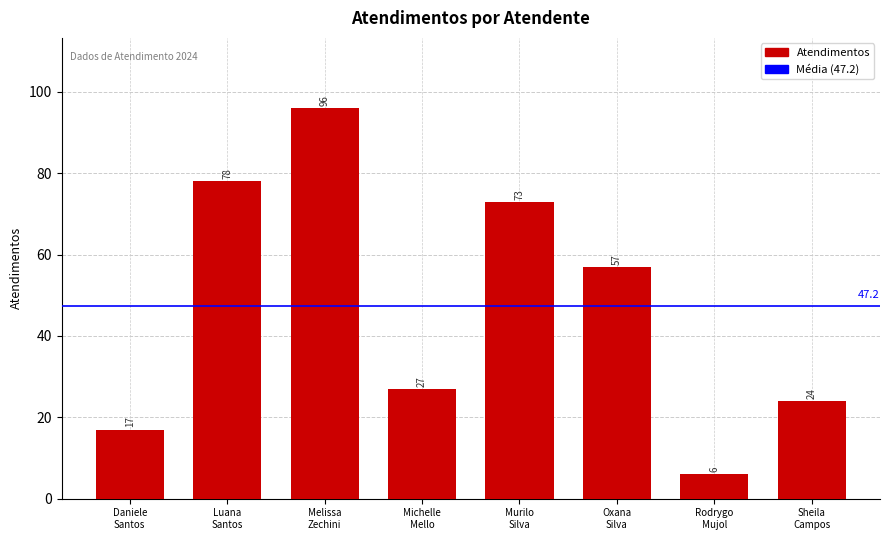

What is the value of the 7th bar from the left?

6